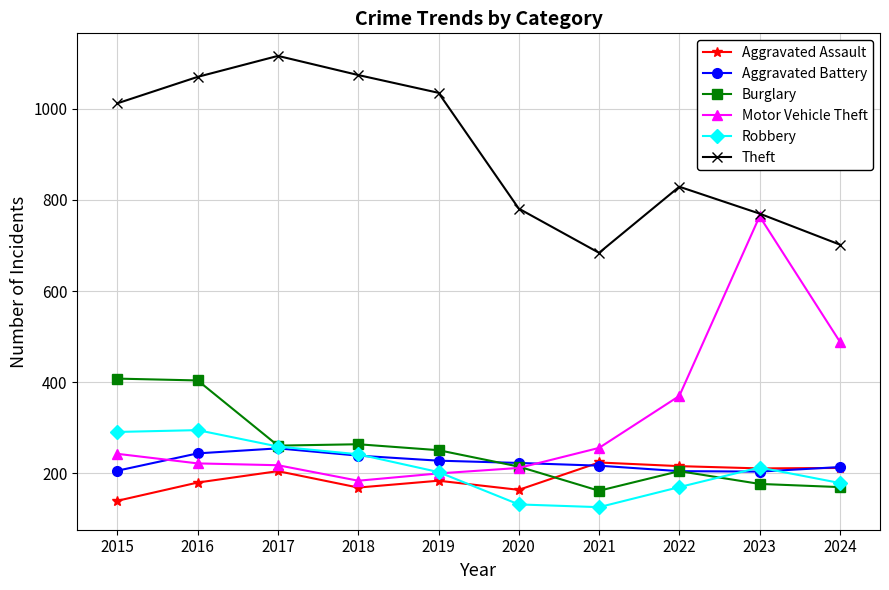

At which category is the sum across all series the highest?

2016